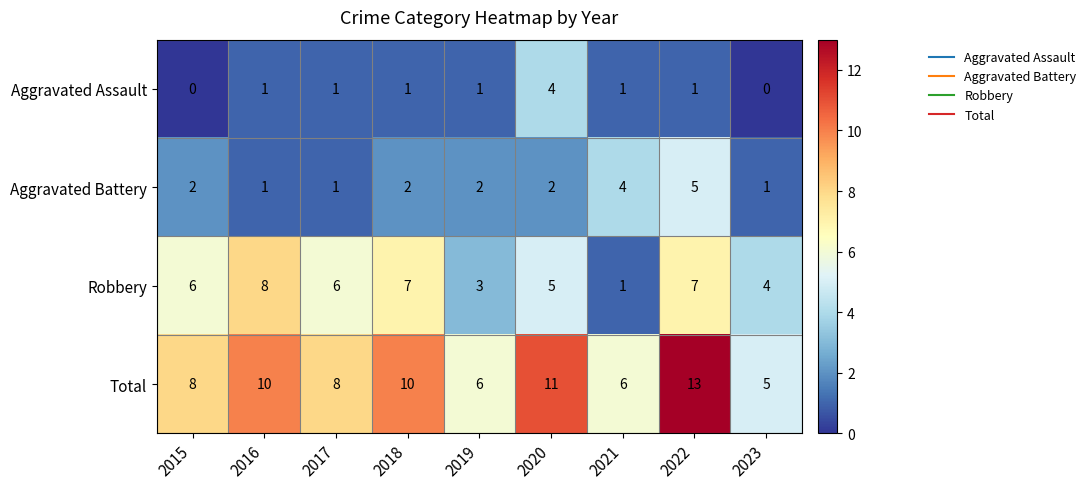

Is it true that Aggravated Assault equals 2 at 2019?

False